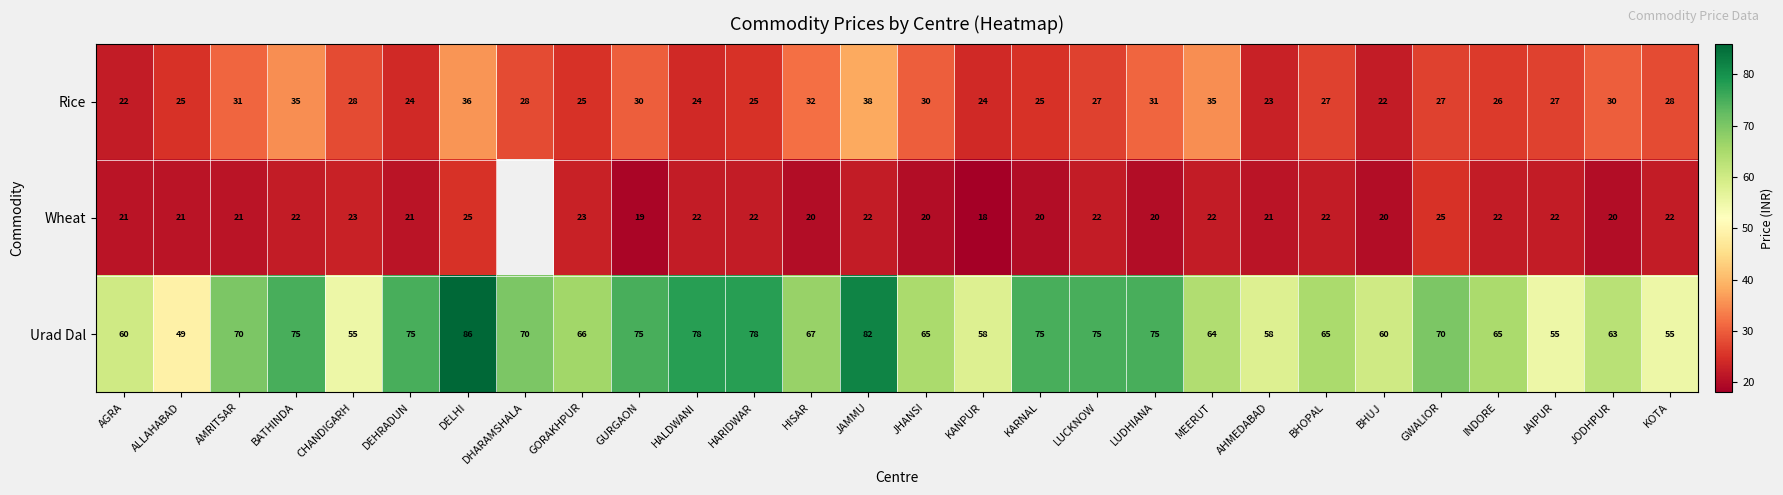

What is the difference between the highest and lowest values at DELHI?

61